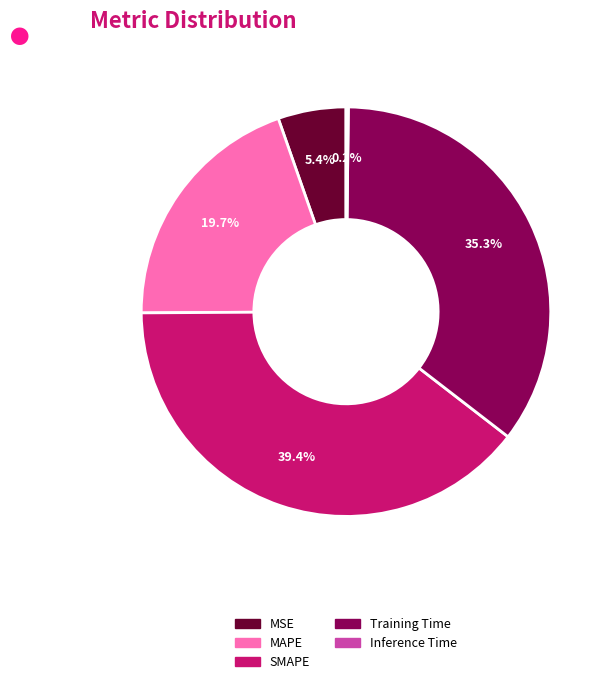

To the nearest percent, what portion does Training Time represent?

35%